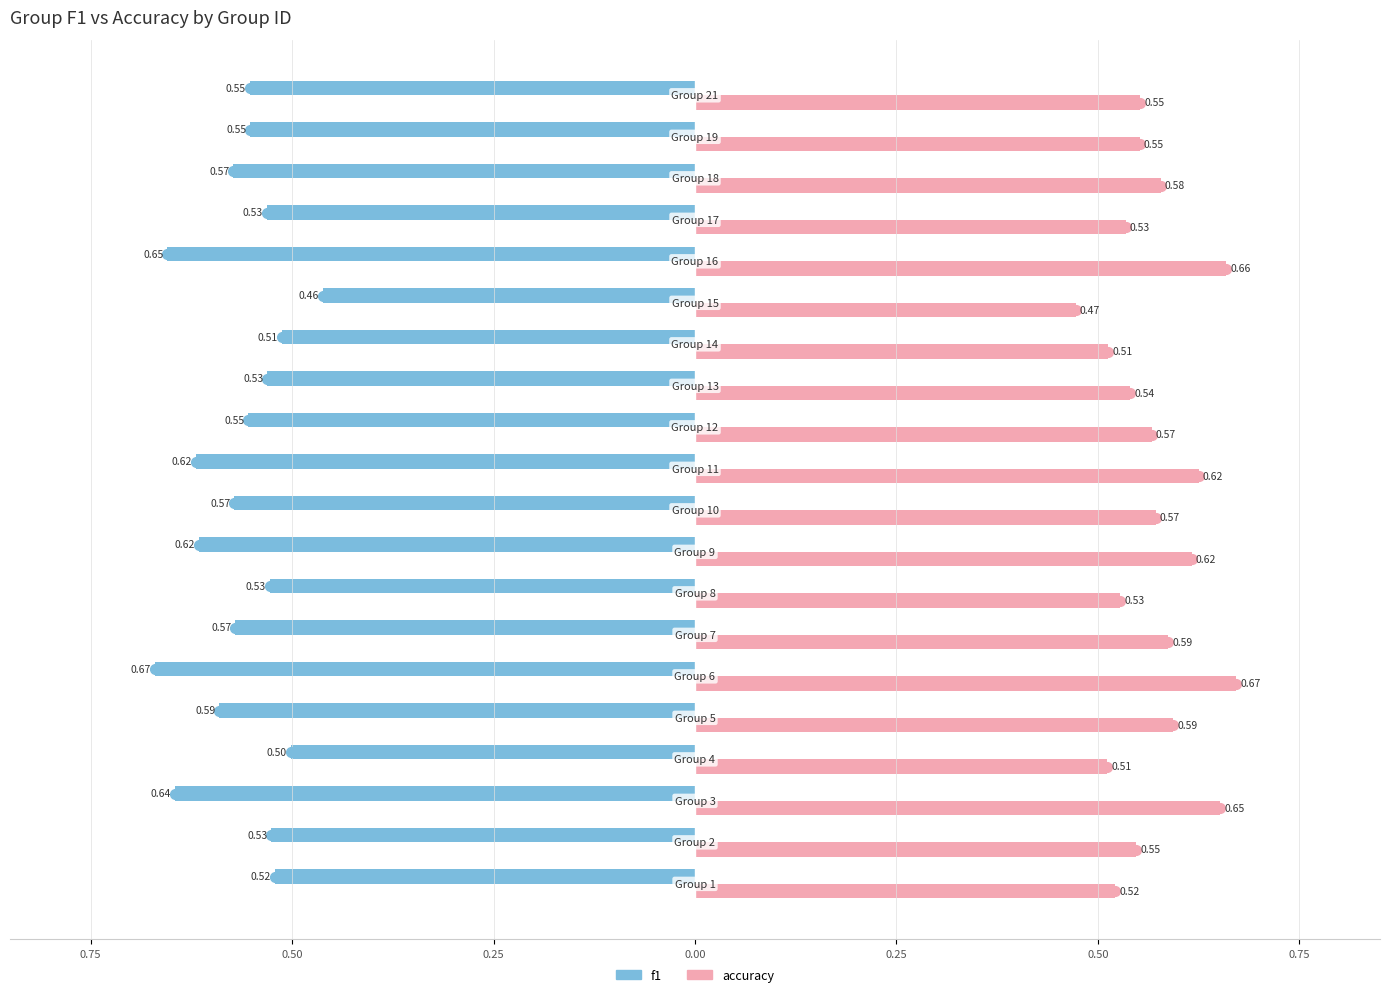

What are all the series names shown in the legend?

f1, accuracy